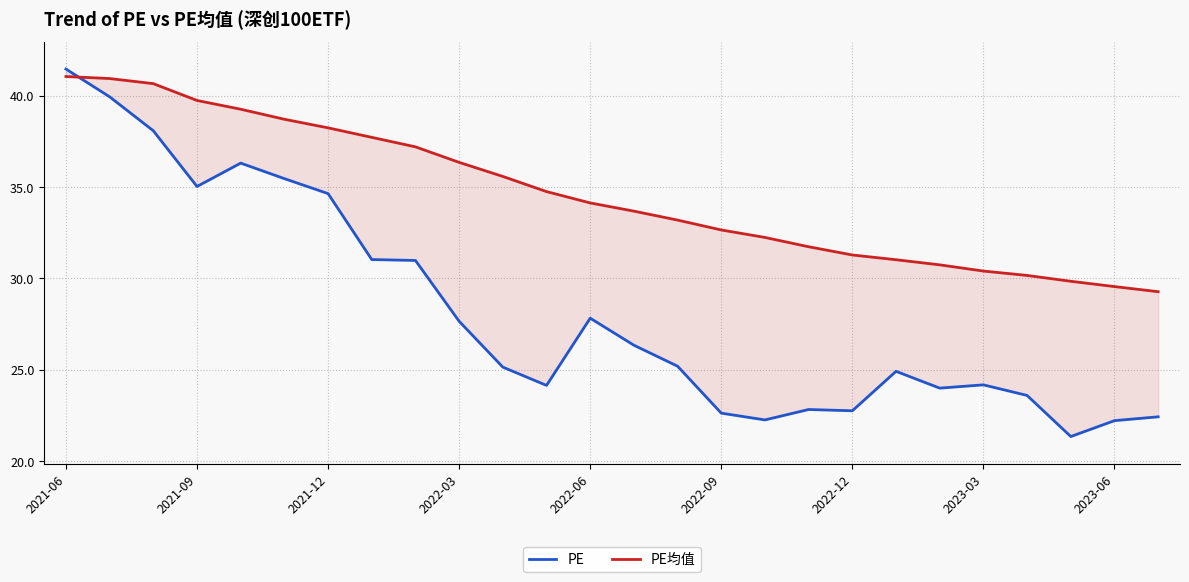

Which series has the largest range (max minus min)?

PE